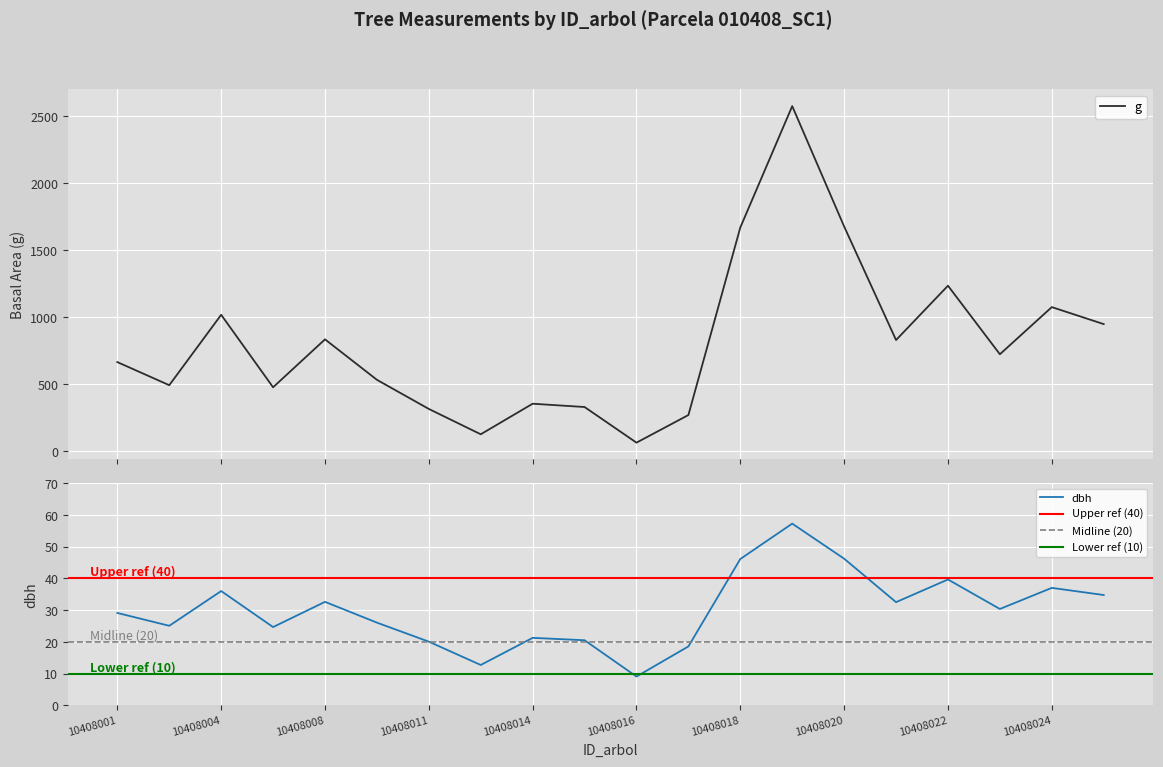

At which category is the sum across all series the highest?

10408019